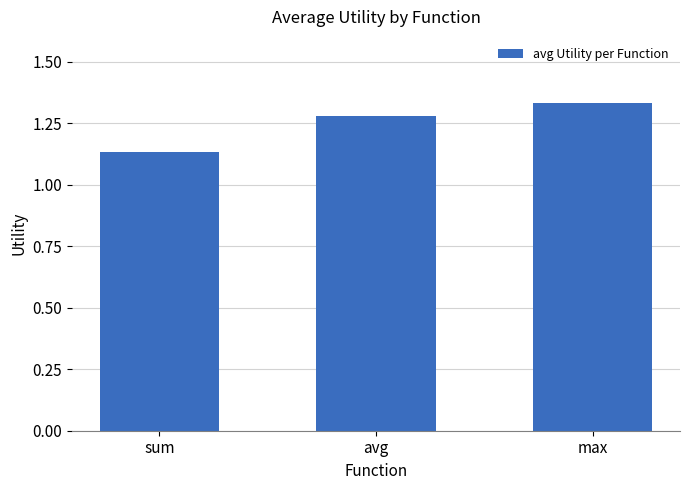

What is the label of the 2nd bar from the right?

avg